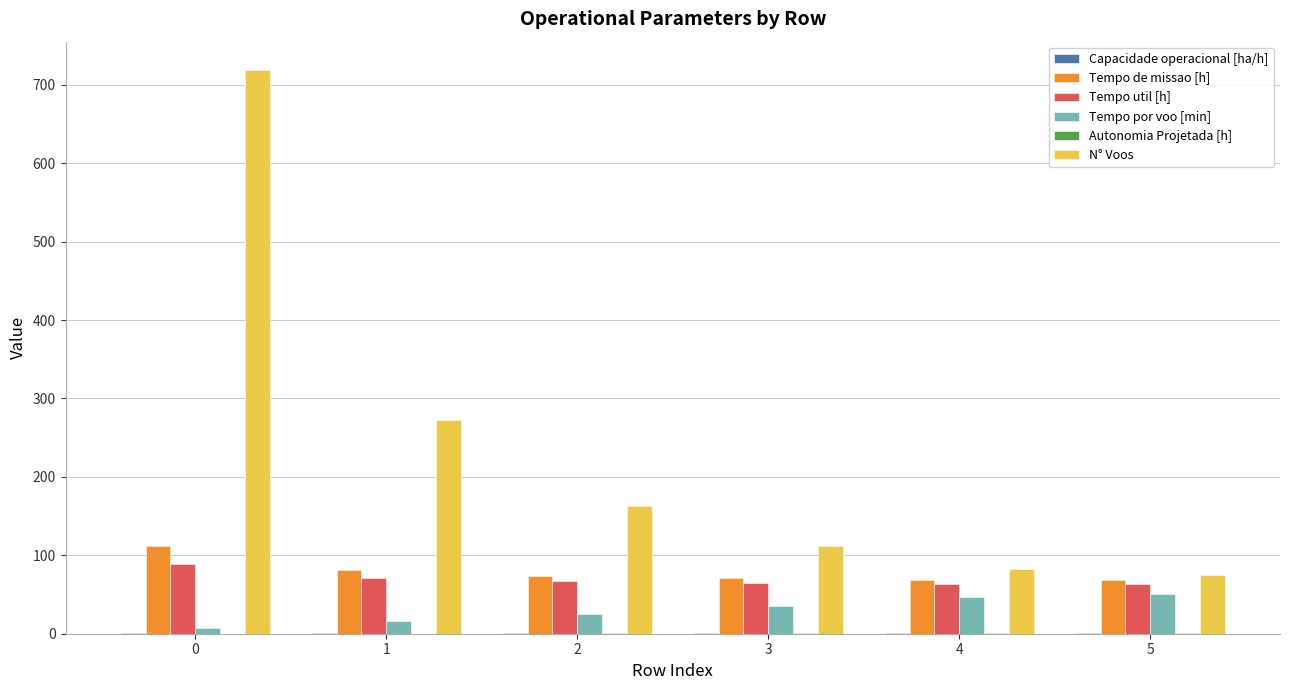

Which series changed the most between 2 and 3?

N° Voos